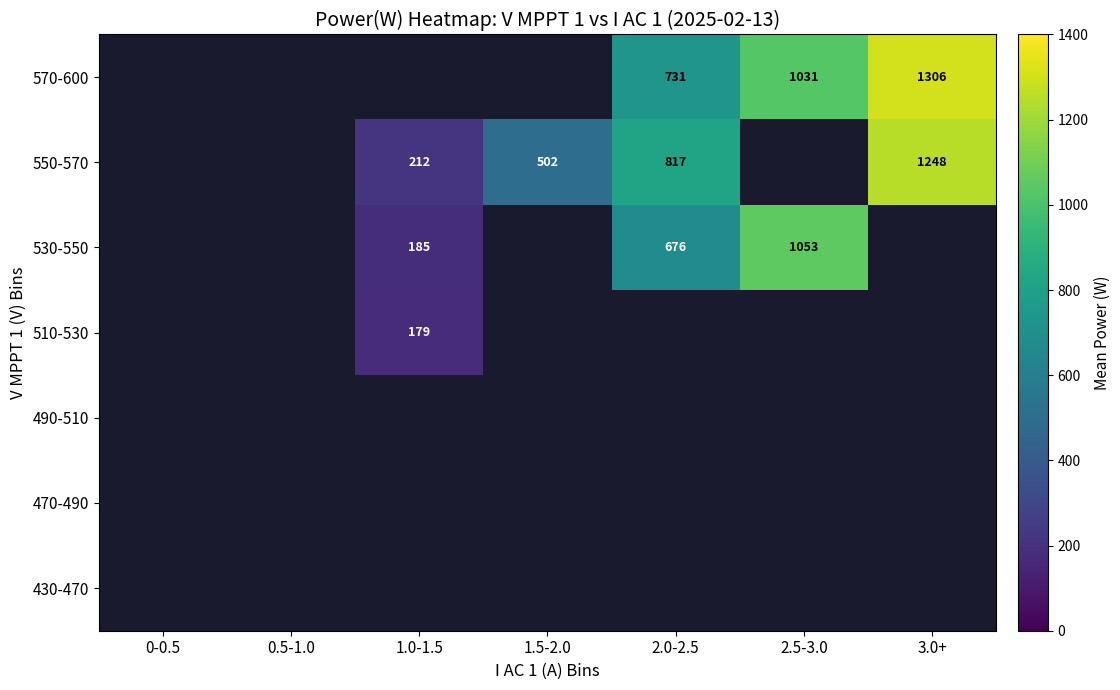

What is the total value across all series at 1.0-1.5?

576.6